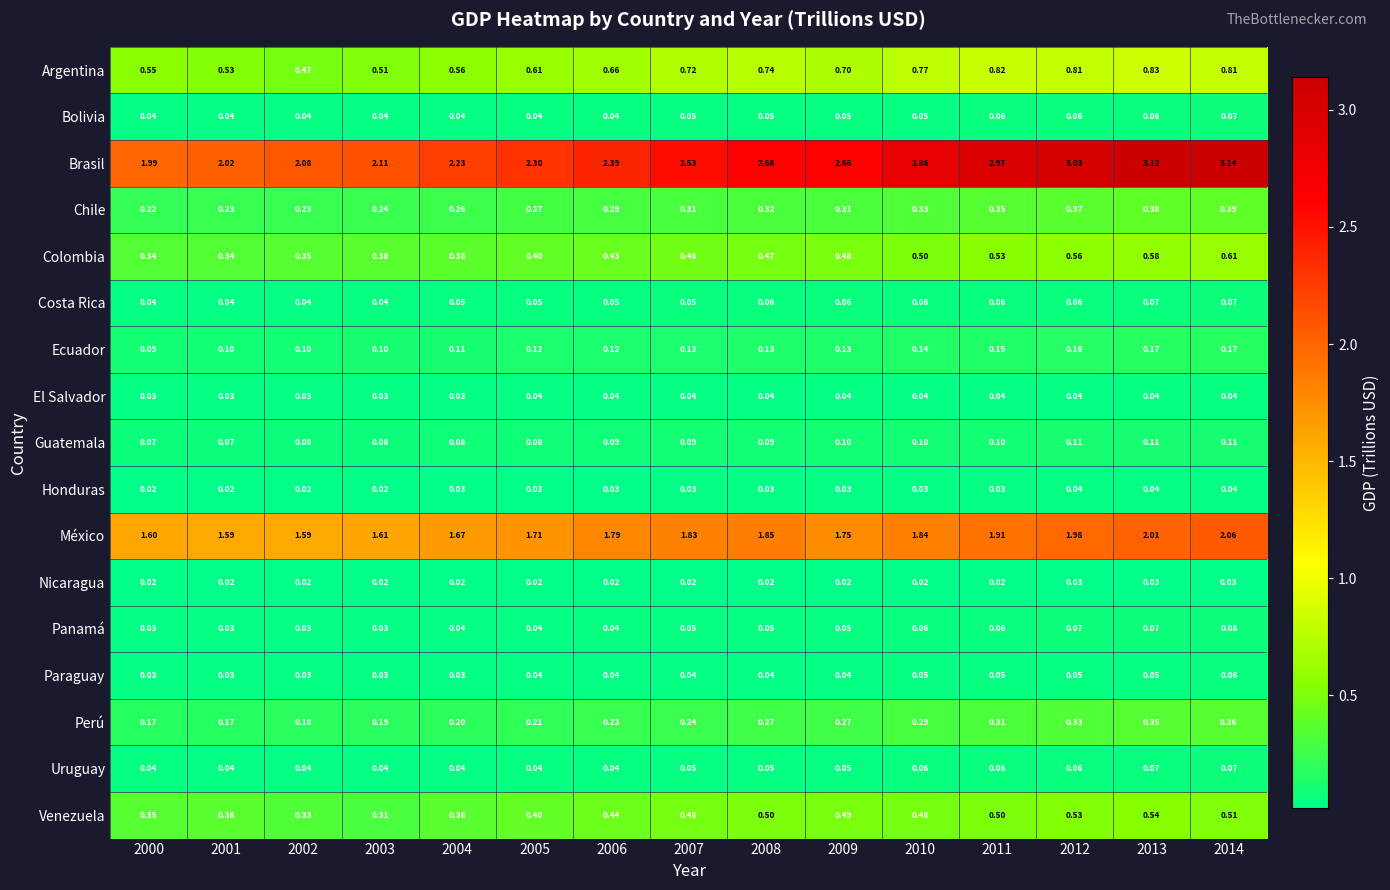

What is the spread (max minus min) of values at 2010?

2.8